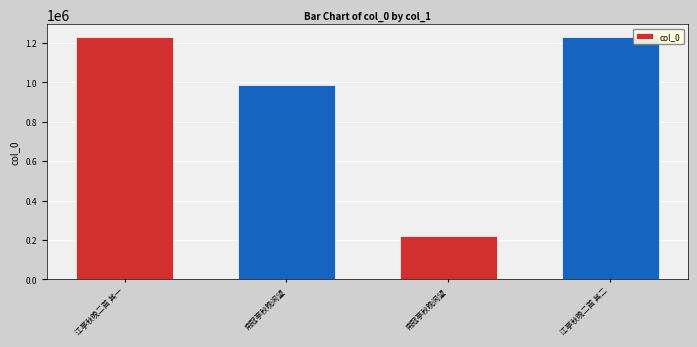

At which label is the value closest to 727399?

南冠亭秋晚闲望